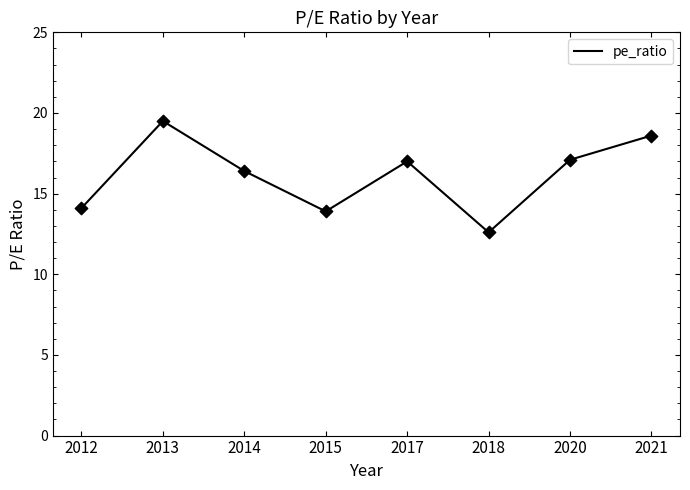

Approximately how many times larger is the value at 2014 compared to 2018?

1.3